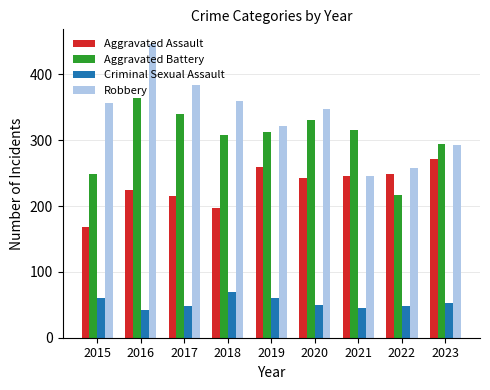

What is the difference between the highest and lowest values at 2019?

260